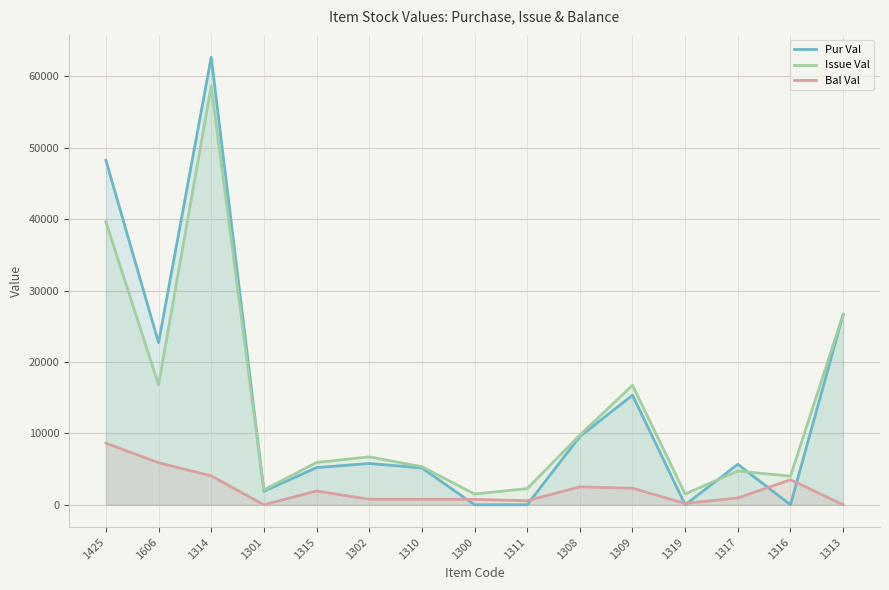

Is it true that Pur Val equals 22704.5 at 1606?

True